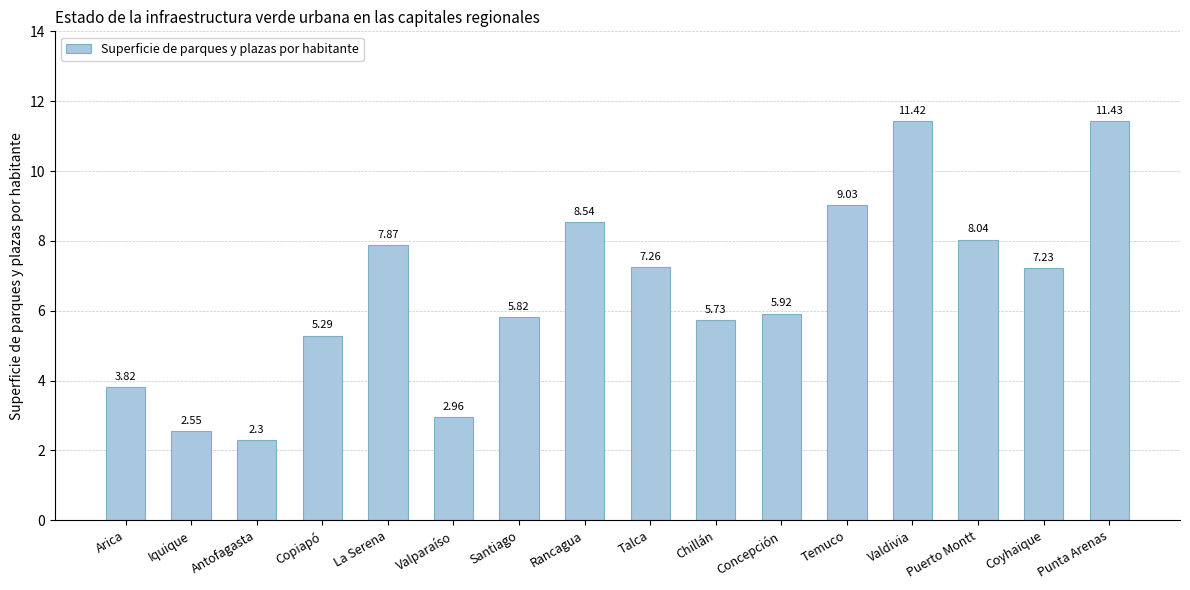

Rank the categories by value from highest to lowest.

Punta Arenas, Valdivia, Temuco, Rancagua, Puerto Montt, La Serena, Talca, Coyhaique, Concepción, Santiago, Chillán, Copiapó, Arica, Valparaíso, Iquique, Antofagasta